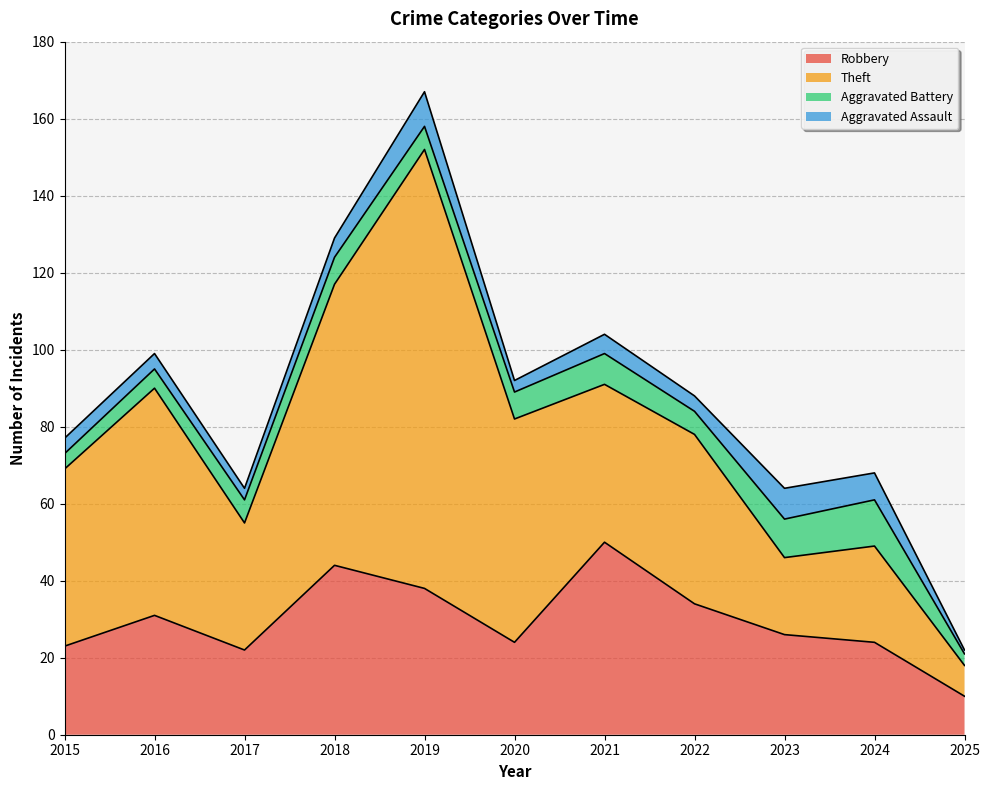

The value of Aggravated Battery at 2021 is 13. True or false?

False